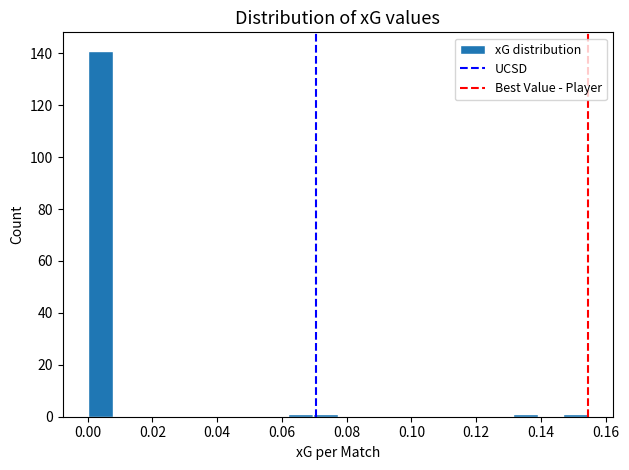

Read against the x-axis, roughly where is the centre of the tallest bar?

0.004